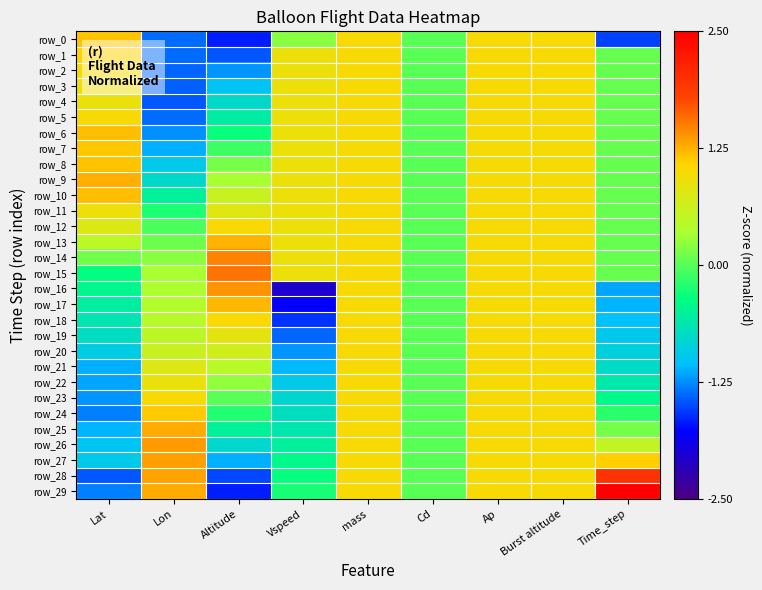

The value of row_16 at Vspeed is -2.9. True or false?

False